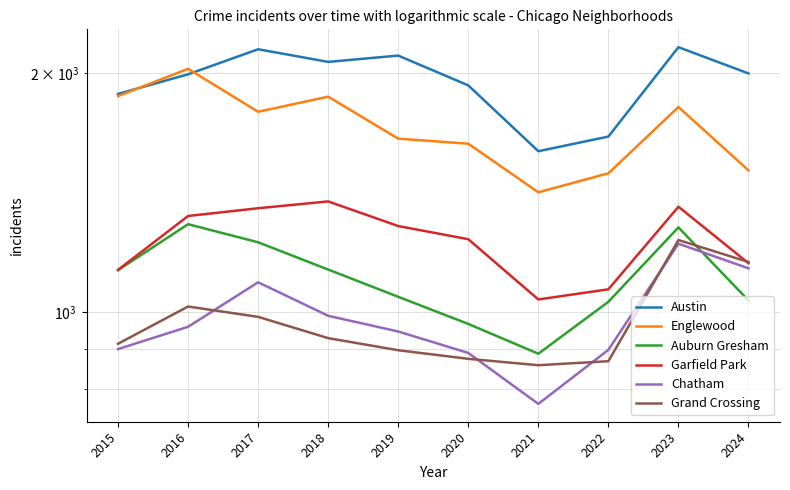

Rank the series by their maximum value, from highest to lowest.

Austin, Englewood, Garfield Park, Auburn Gresham, Grand Crossing, Chatham